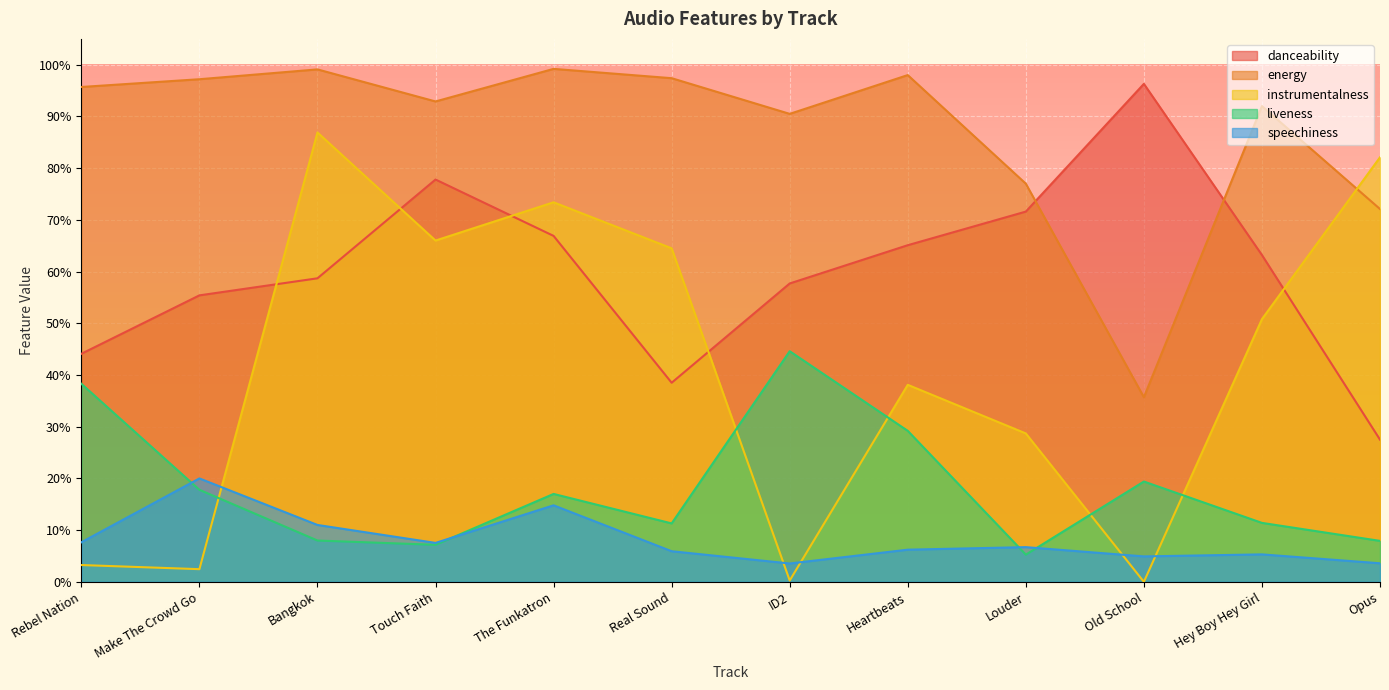

True or false: energy and speechiness intersect in this chart.

False